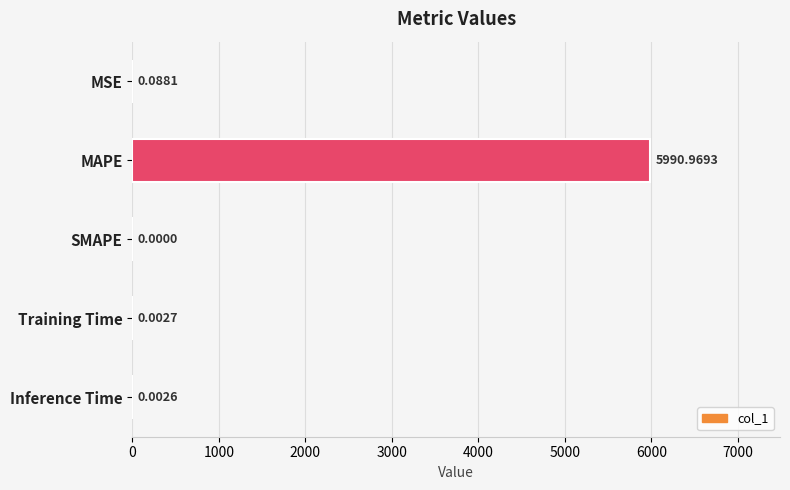

How many categories are shown in the chart?

5